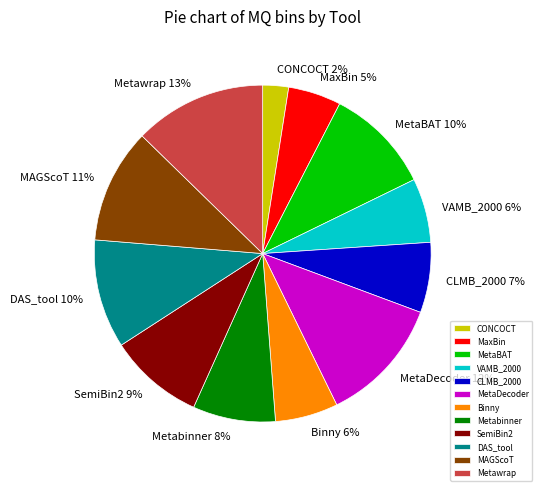

How many slices are in this pie chart?

12